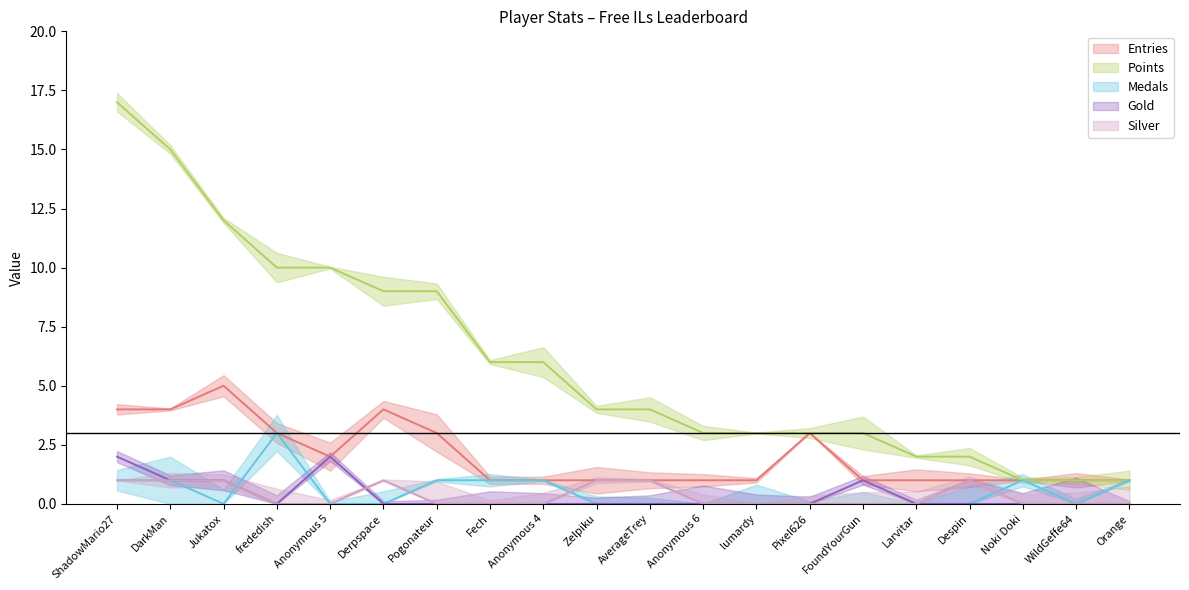

At which label does Silver reach its peak?

ShadowMario27